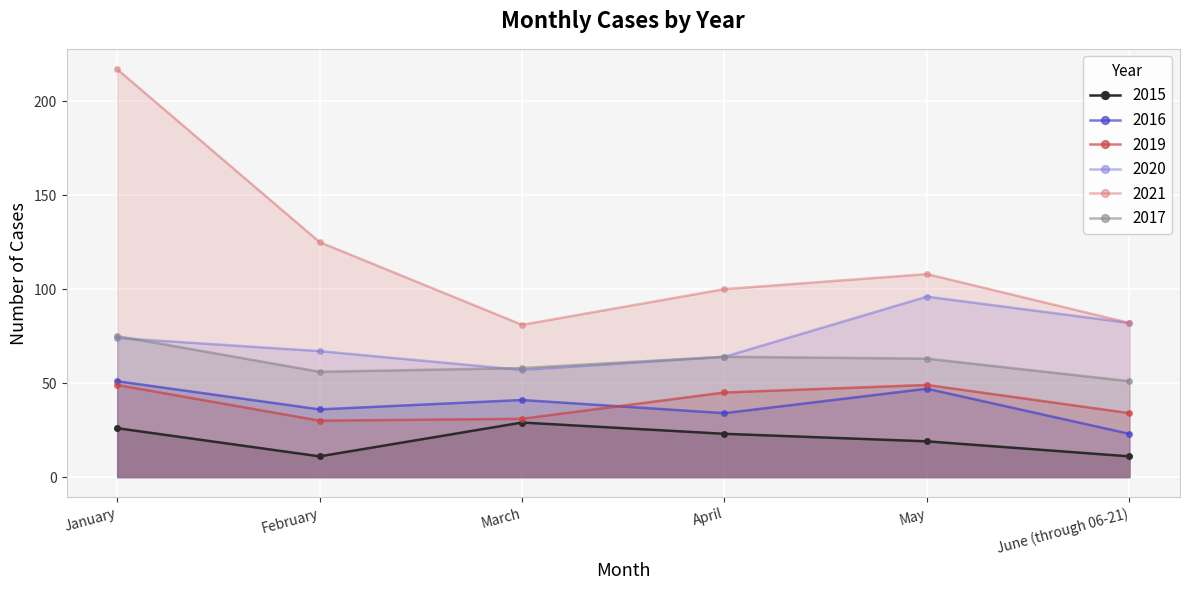

True or false: 2021 has more than 0 interior local peaks.

True